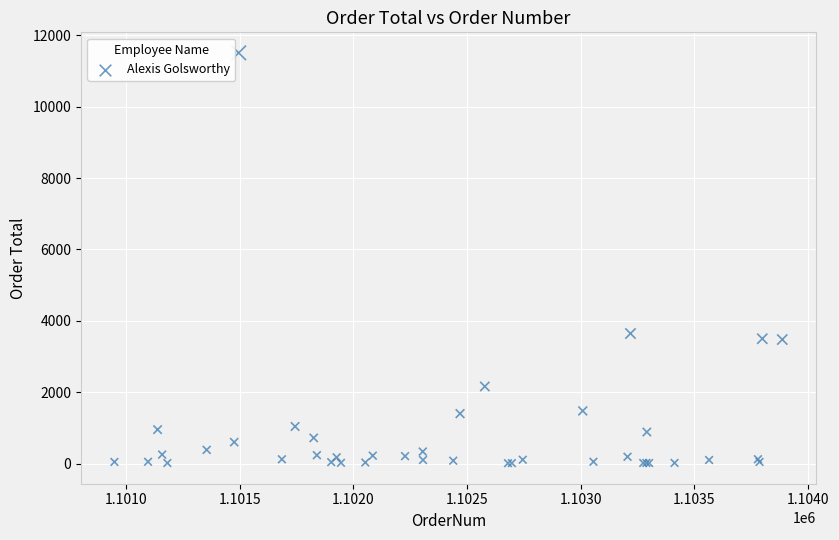

What Y value in the scatter plot is closest to 5758?

3643.2